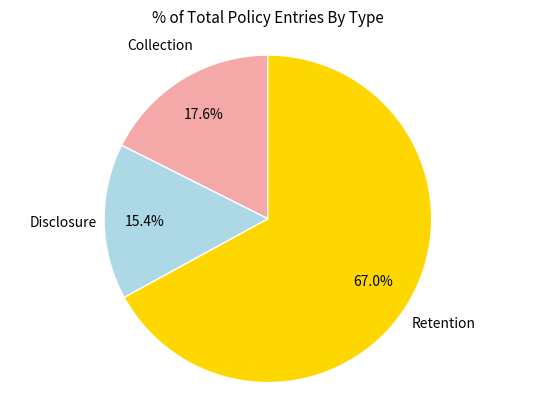

Does any single category account for the majority?

Yes